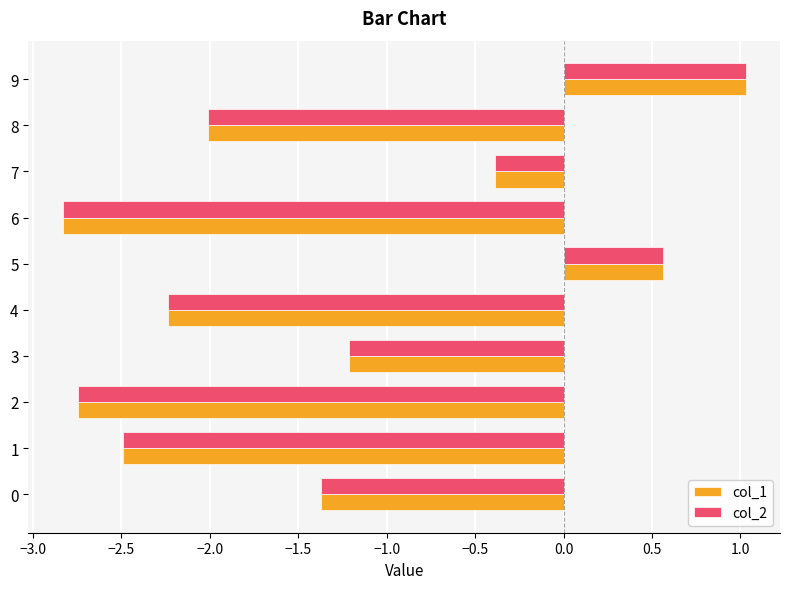

Where is col_2 nearest to the value 0?

7